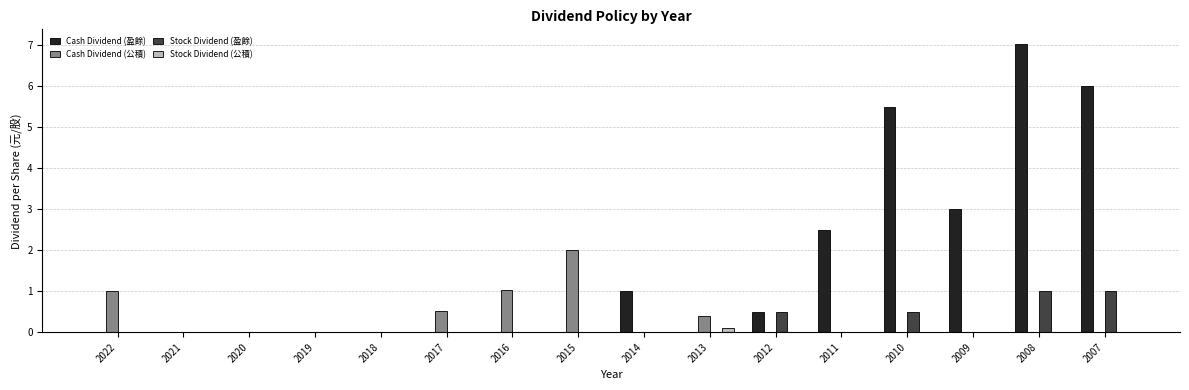

Between 2013 and 2007, which series saw the biggest shift?

Cash Dividend (盈餘)